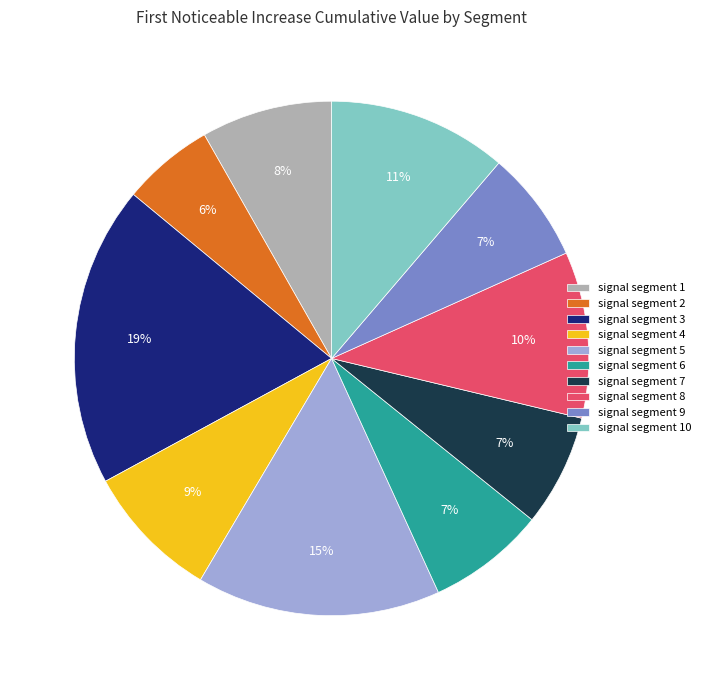

To the nearest percent, what is the difference between the signal segment 1 and signal segment 7 slice percentages?

1%